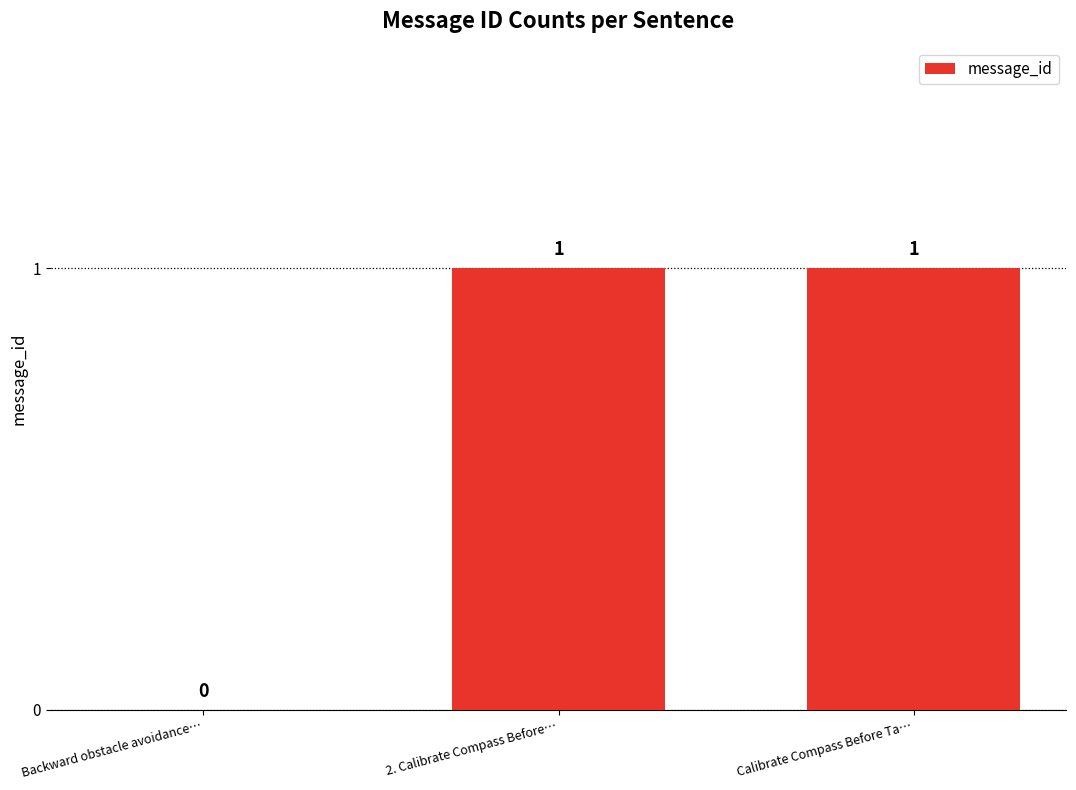

Approximately how many times larger is the value at 2. Calibrate Compass Before… compared to Calibrate Compass Before Ta…?

1.0